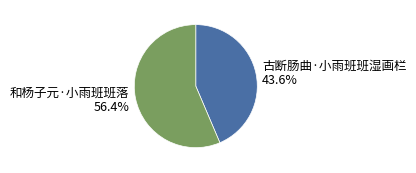

Combined, what portion of the pie is 和杨子元·小雨班班落 and 古断肠曲·小雨班班湿画栏?

100.0%